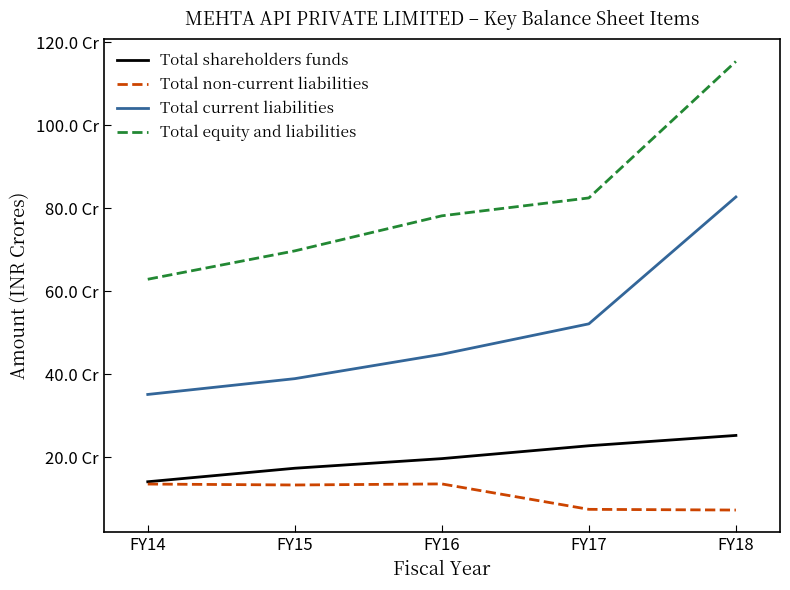

What is the maximum value shown in the chart?

1153574454